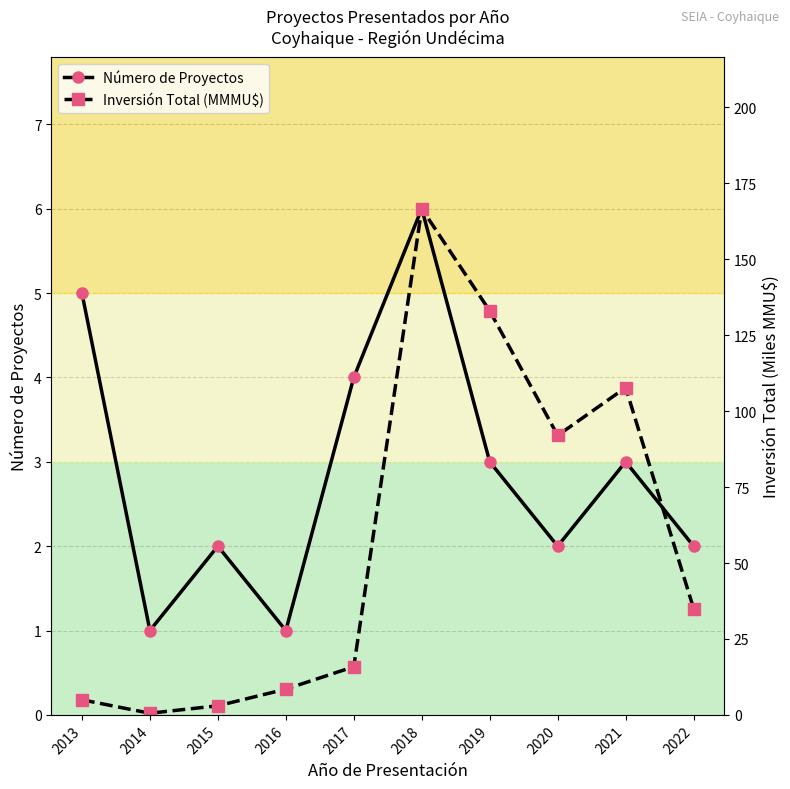

At how many categories does at least one series exceed 78?

4